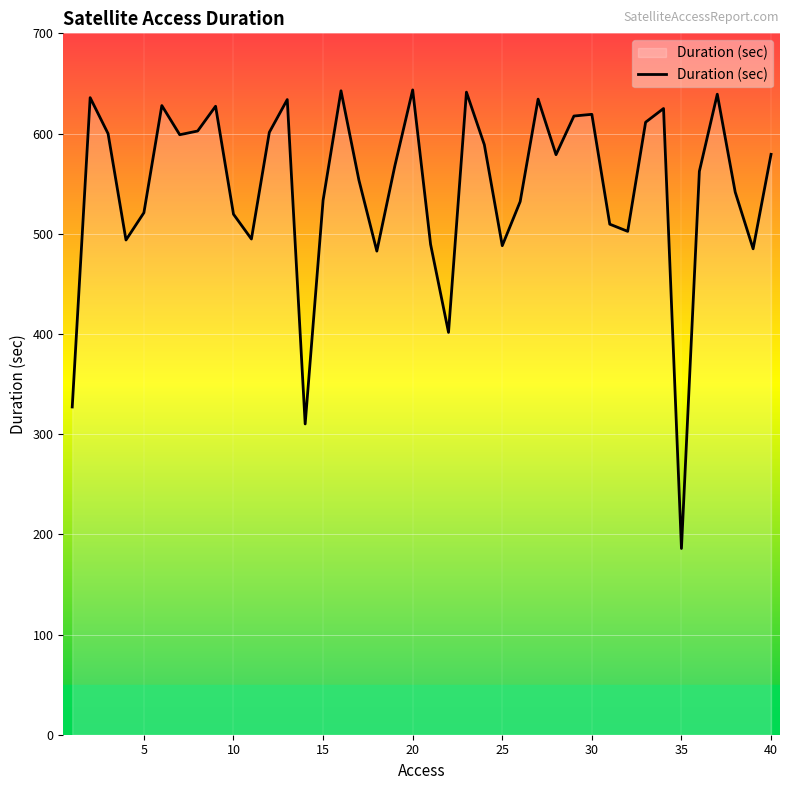

What is the difference between the maximum and minimum values?

457.6